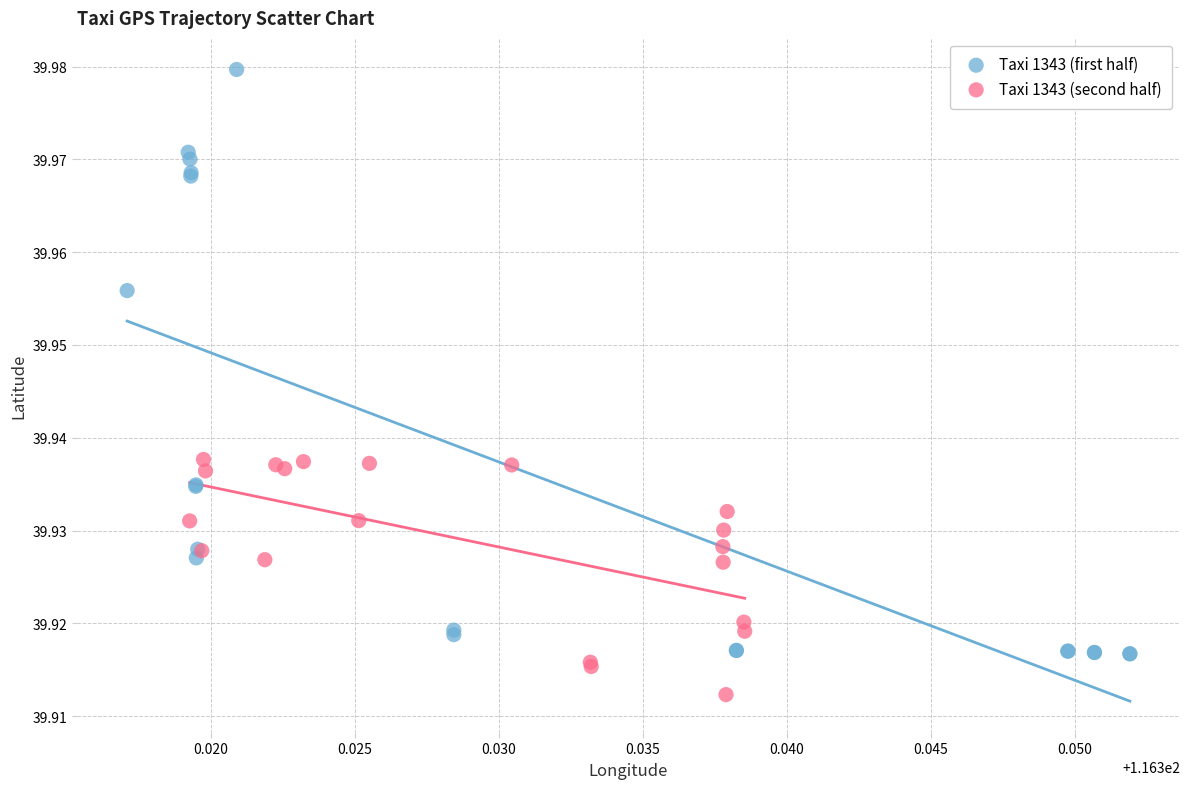

Which series has the largest Y range (max minus min)?

Taxi 1343 (first half)